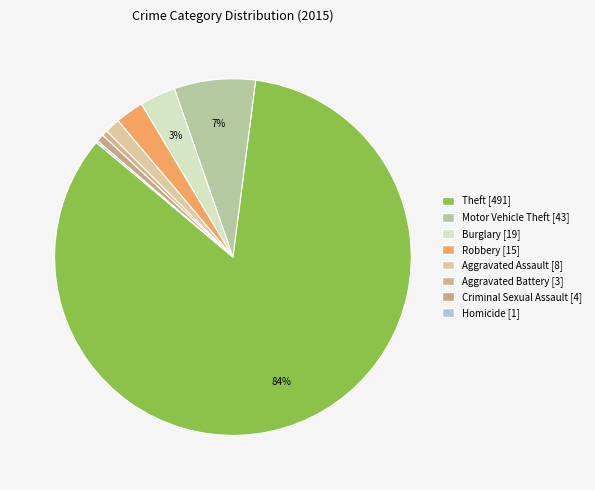

Which category has the biggest portion of the pie?

Theft